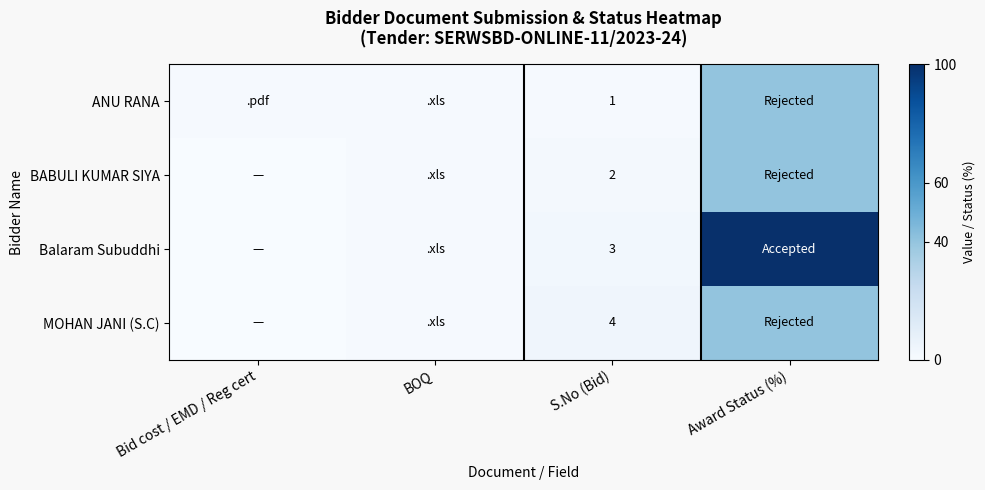

Is the value of Balaram Subuddhi at S.No (Bid) greater than the value of ANU RANA at S.No (Bid)?

Yes